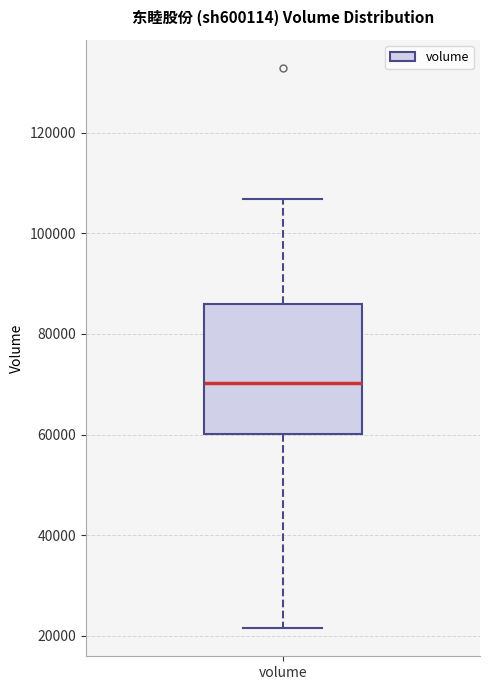

Transcribe this box plot: give where the median line is, the range the box spans, and where the two whiskers end, as read against the y-axis. The values are not printed on the chart, so give them approximately, as read against the axis.

median 70000, box 60000 to 86000, whiskers 22000 to 106000